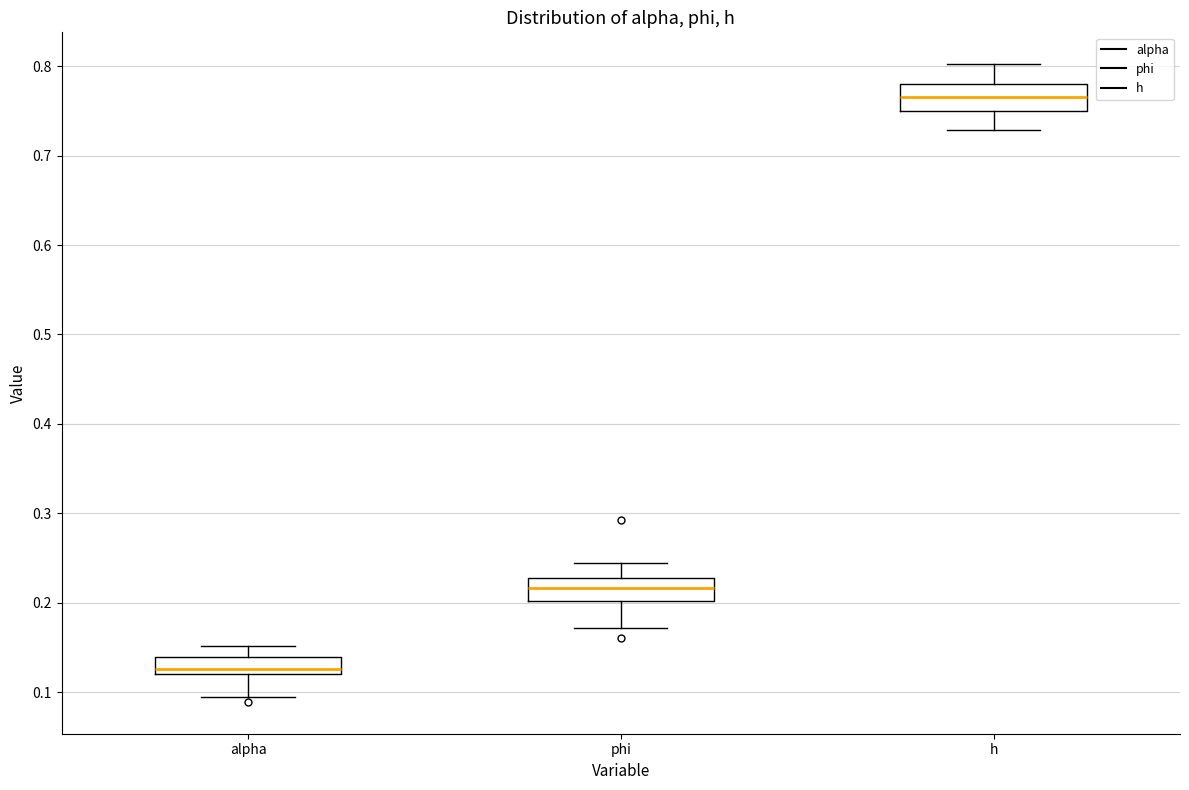

Where is the lower edge of the box for phi on the y-axis? The values are not printed on the chart, so give them approximately, as read against the axis.

0.20